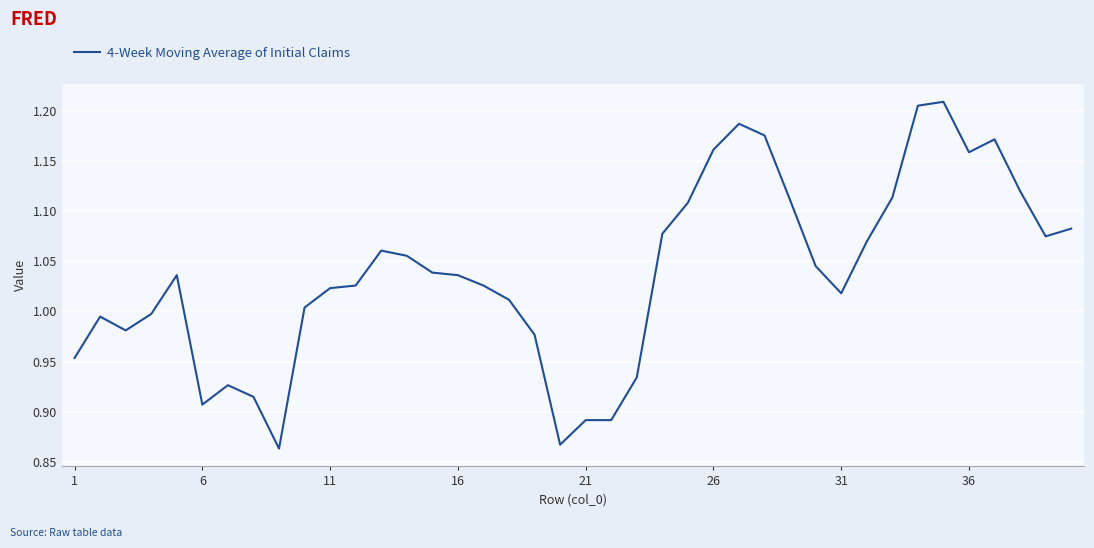

What is the difference between the maximum and minimum values?

0.3